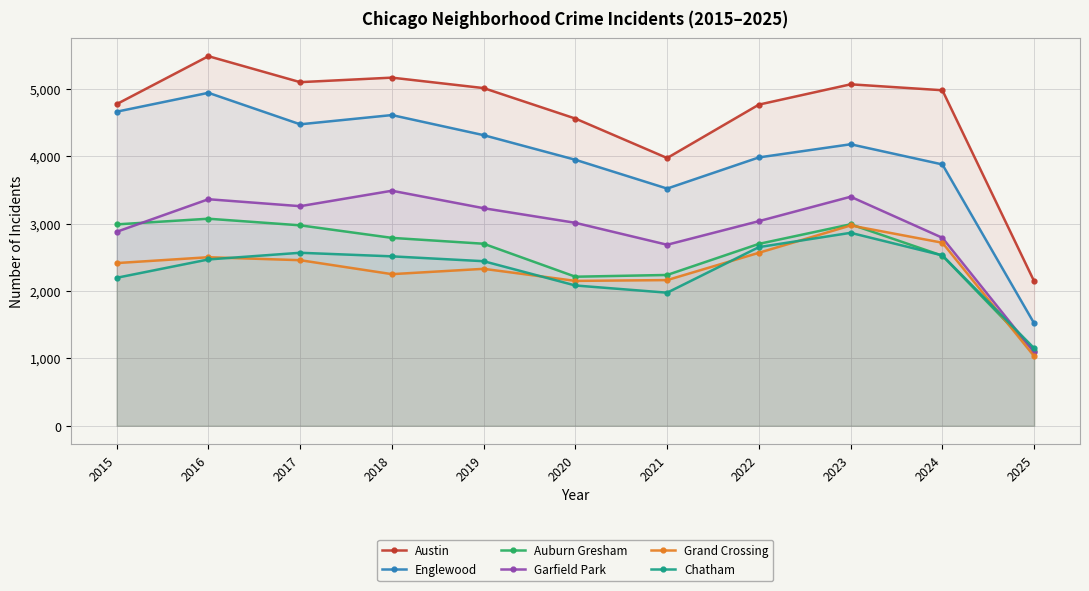

Which series has the largest range (max minus min)?

Englewood